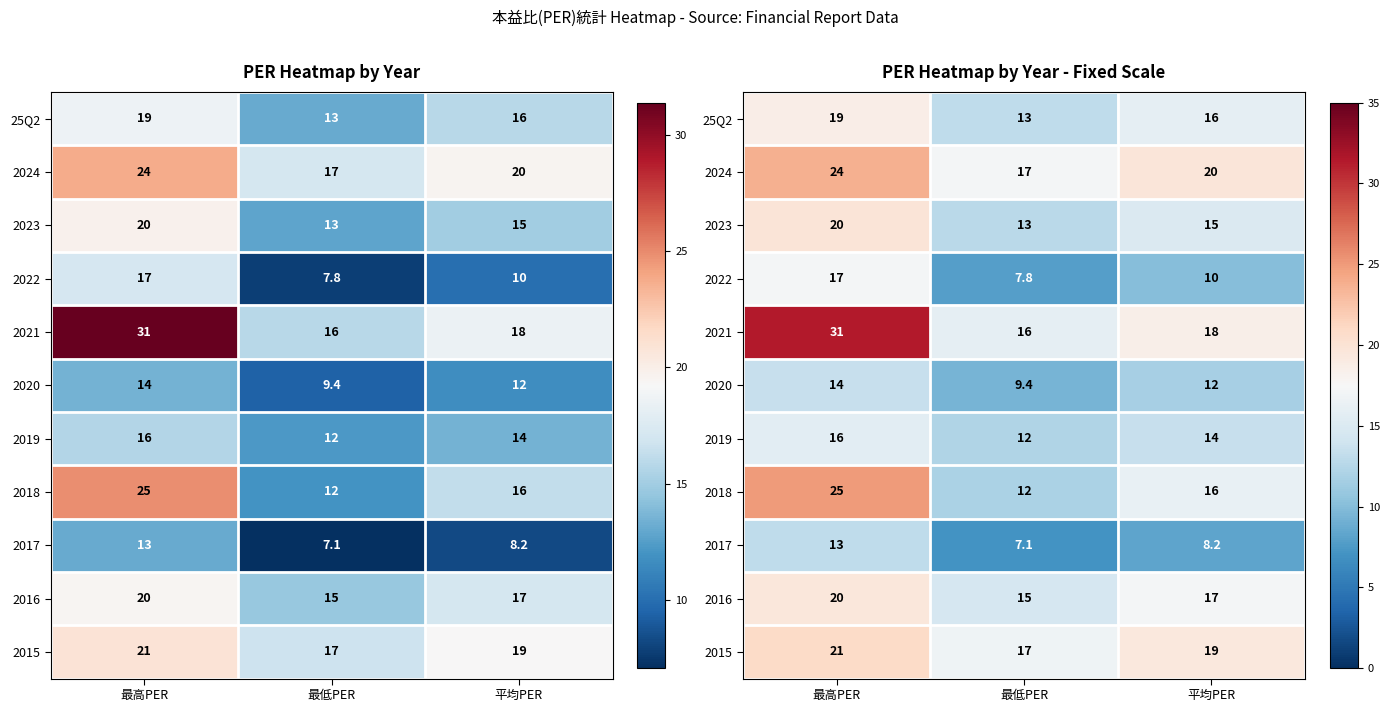

List the labels in order of 2021 value, smallest first.

最低PER, 平均PER, 最高PER